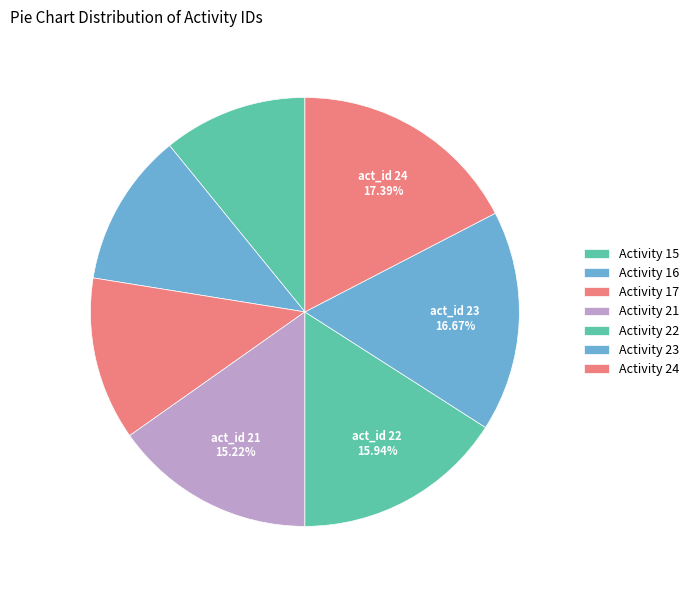

Does any single category account for the majority?

No